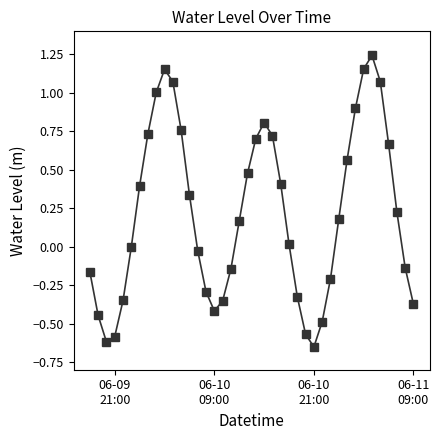

How many distinct data groups are displayed?

1